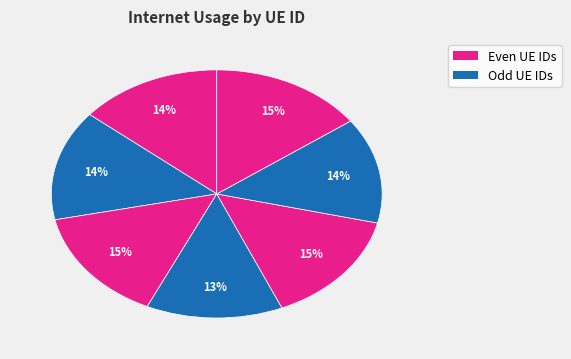

To the nearest percent, what is the difference between the largest and smallest slice percentages?

2%